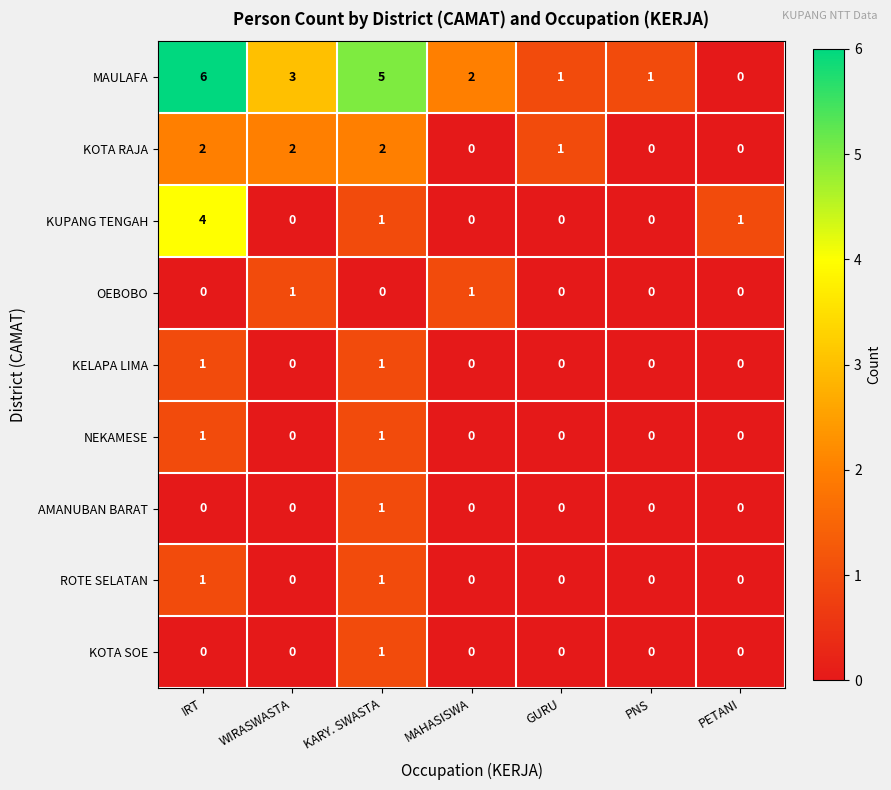

True or false: KOTA SOE has a value of 0 at WIRASWASTA.

True